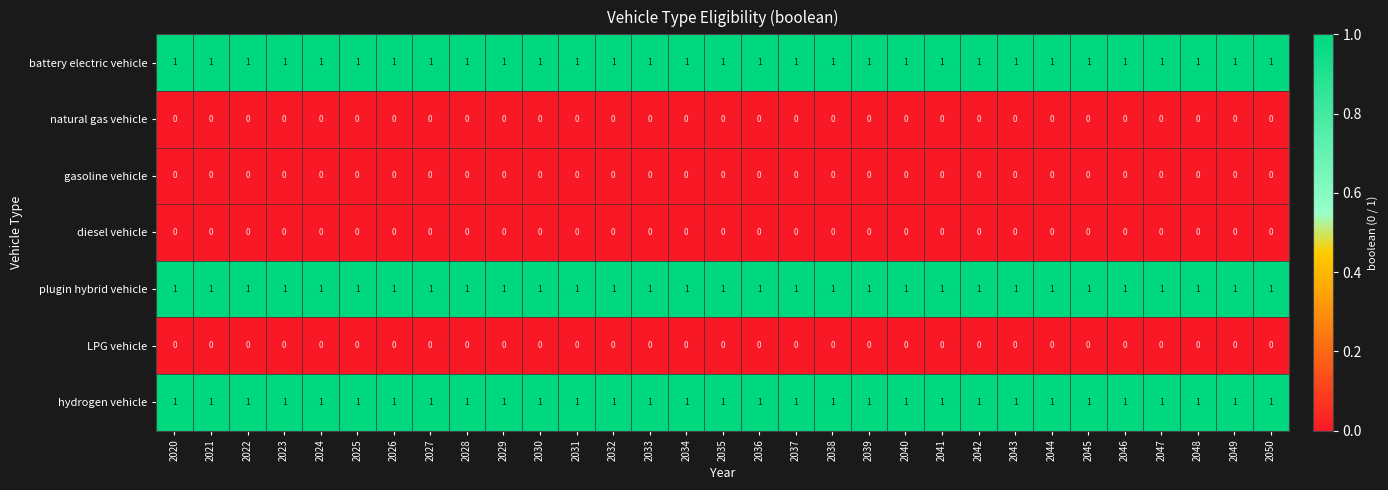

Is the value of battery electric vehicle at 2050 greater than the value of gasoline vehicle at 2027?

Yes